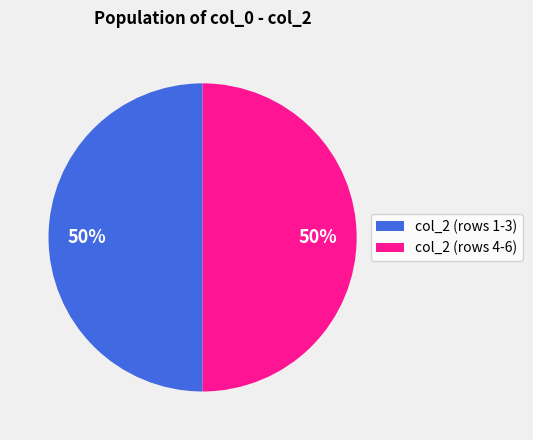

What is the ratio of the value at col_2 (rows 4-6) to the value at col_2 (rows 1-3)?

1.0